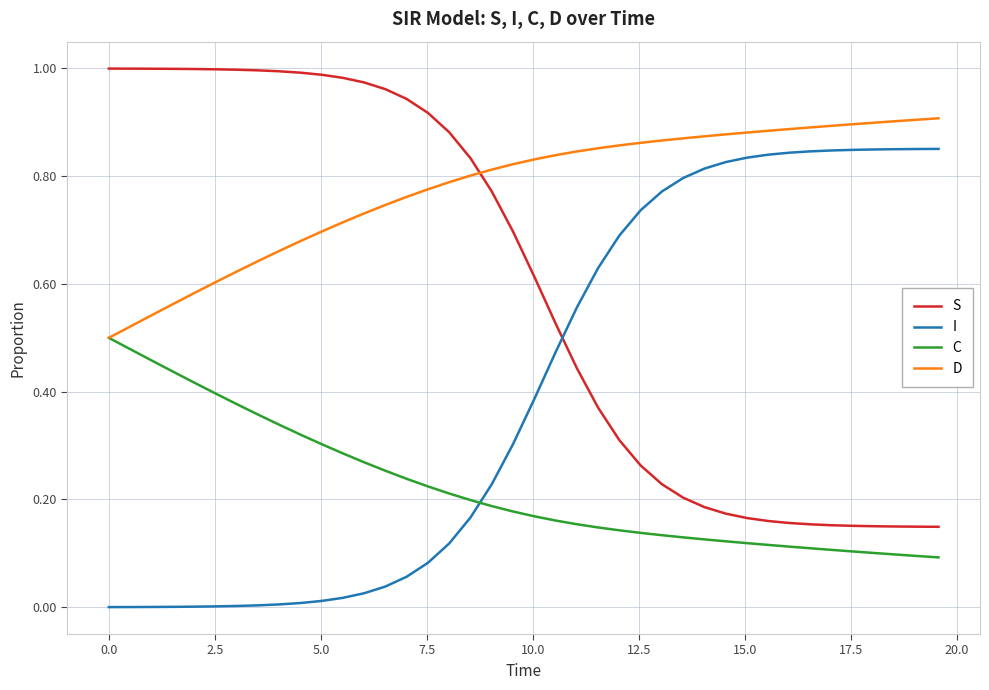

Count the number of categories in the chart.

40